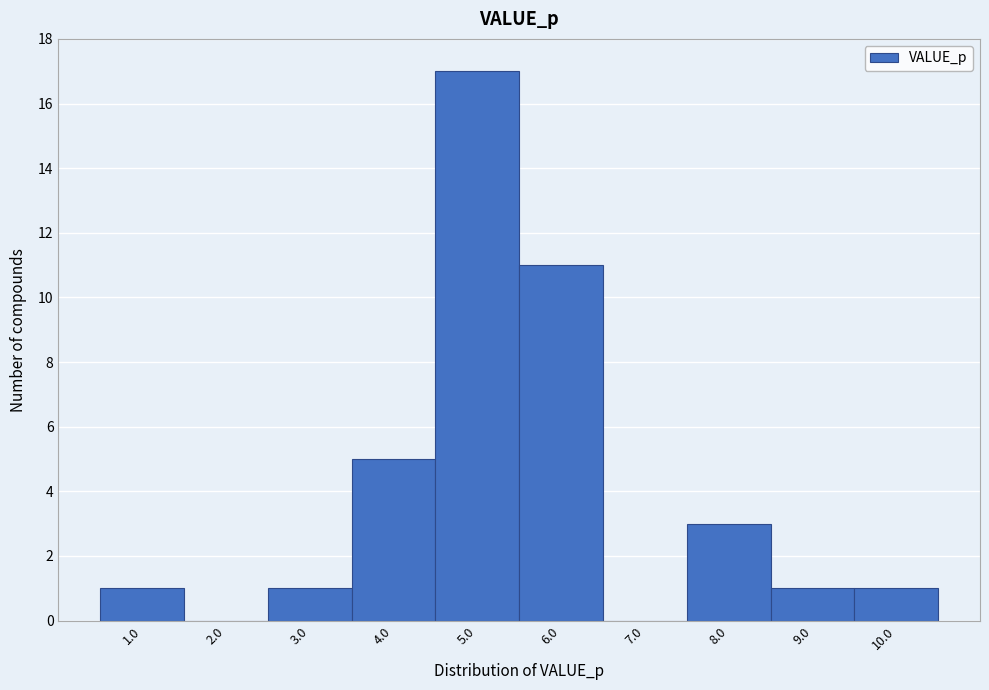

Which range on the x-axis has the tallest bar?

4.5 to 5.5